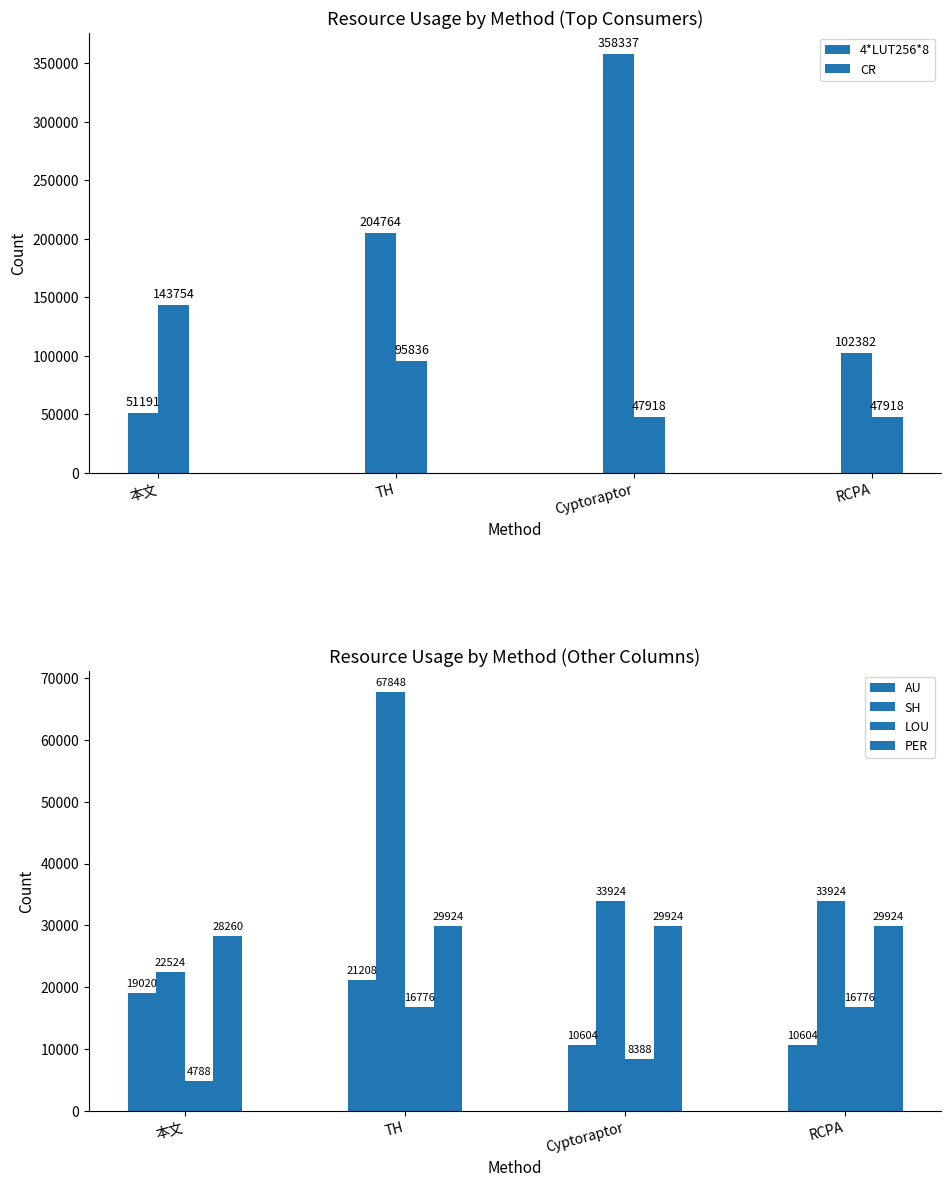

Rank the series by their maximum value, from highest to lowest.

4*LUT256*8, CR, SH, PER, AU, LOU